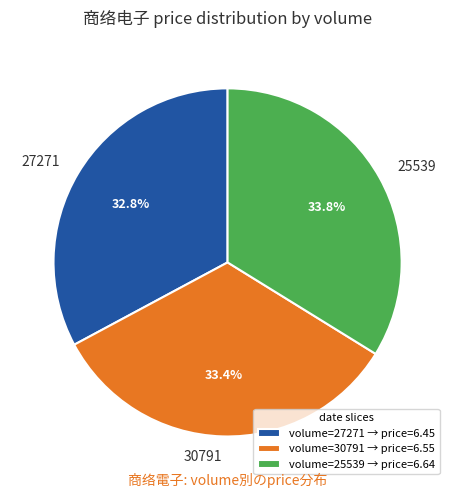

To the nearest percent, what is the average slice percentage?

33%